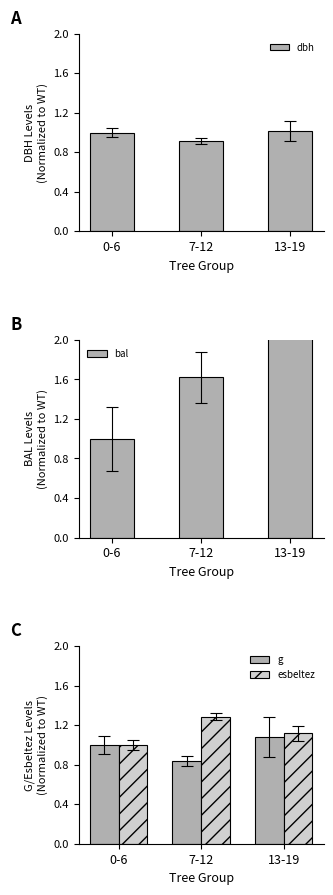

What is the sum of the esbeltez values at 0-6 and 13-19?

2.1